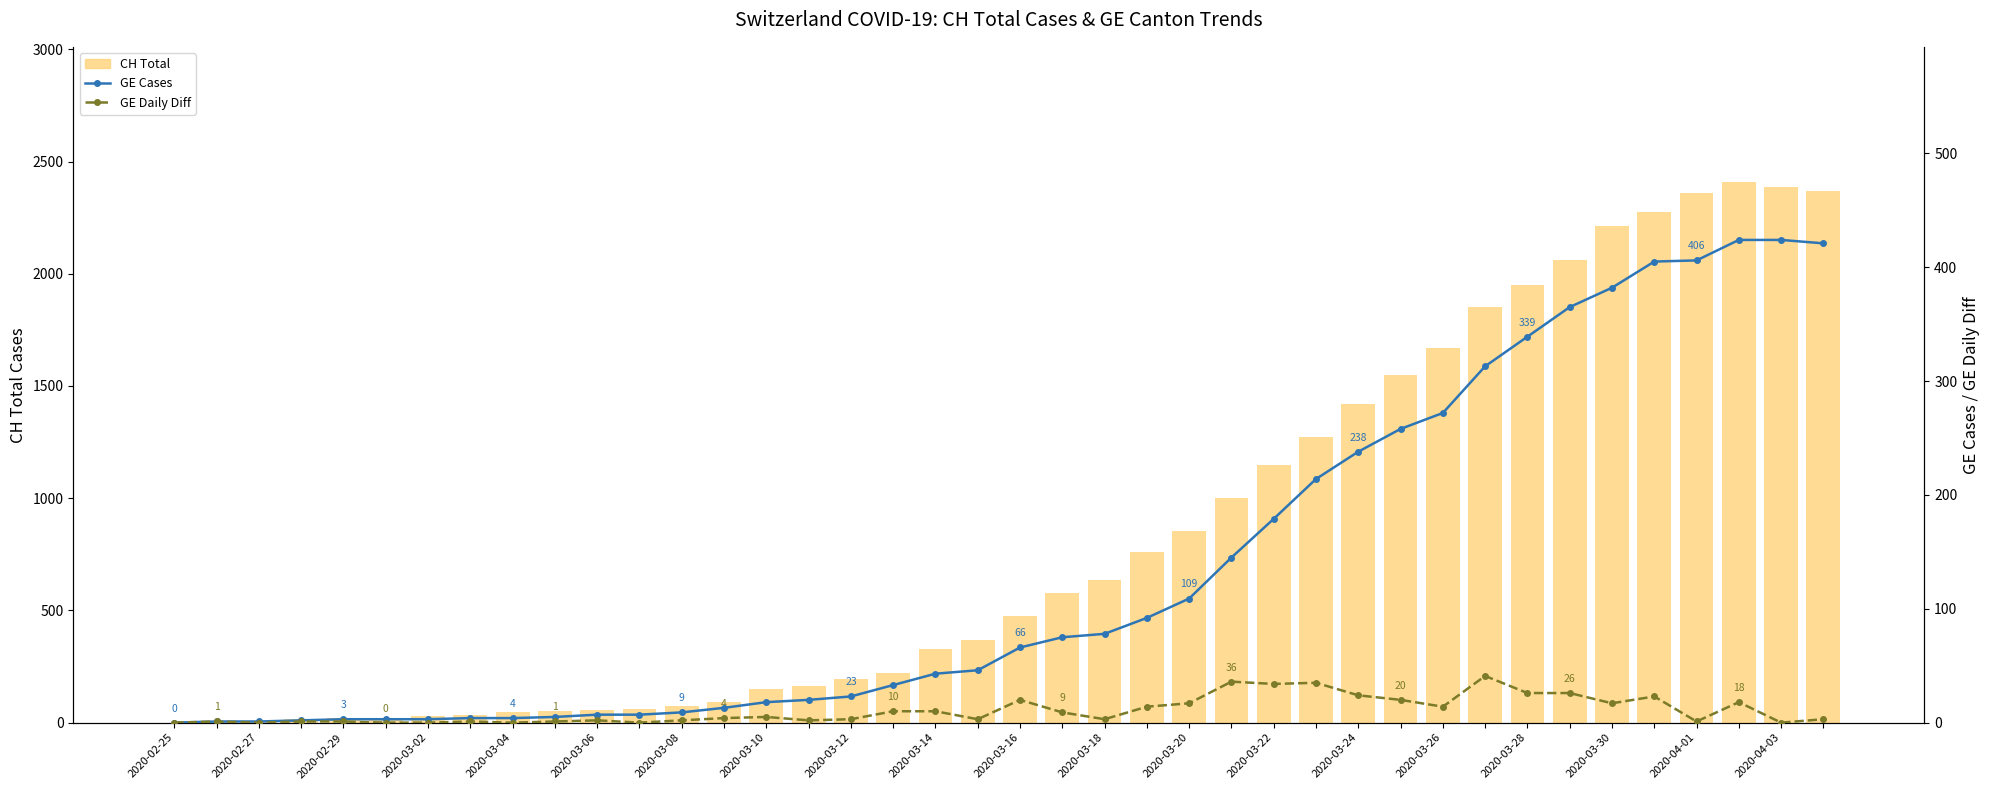

At which label does CH (Total) reach its minimum?

2020-02-25